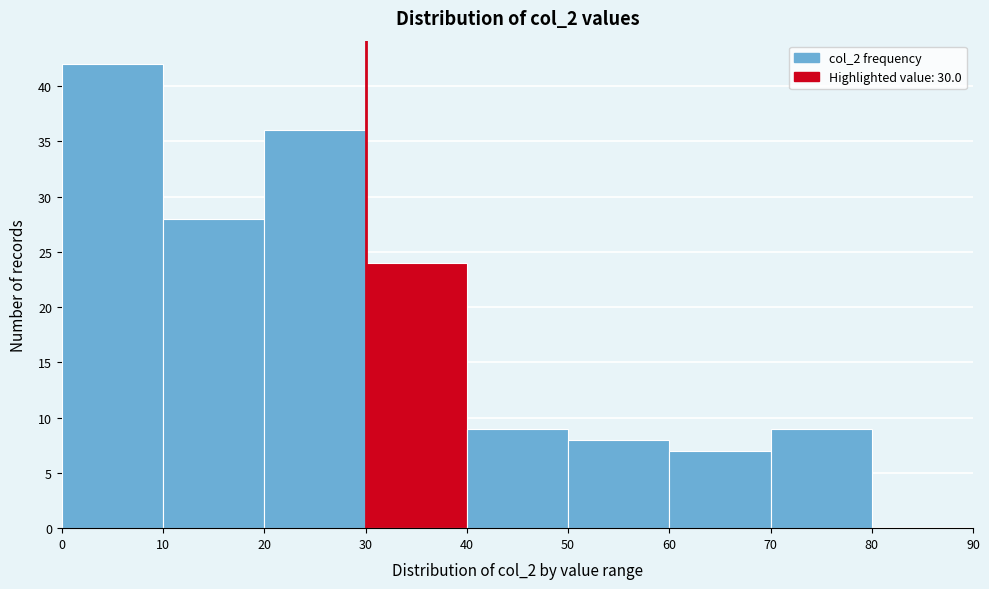

What is the height of the bar covering 40 to 50 on the x-axis? The values are not printed on the chart, so give them approximately, as read against the axis.

9